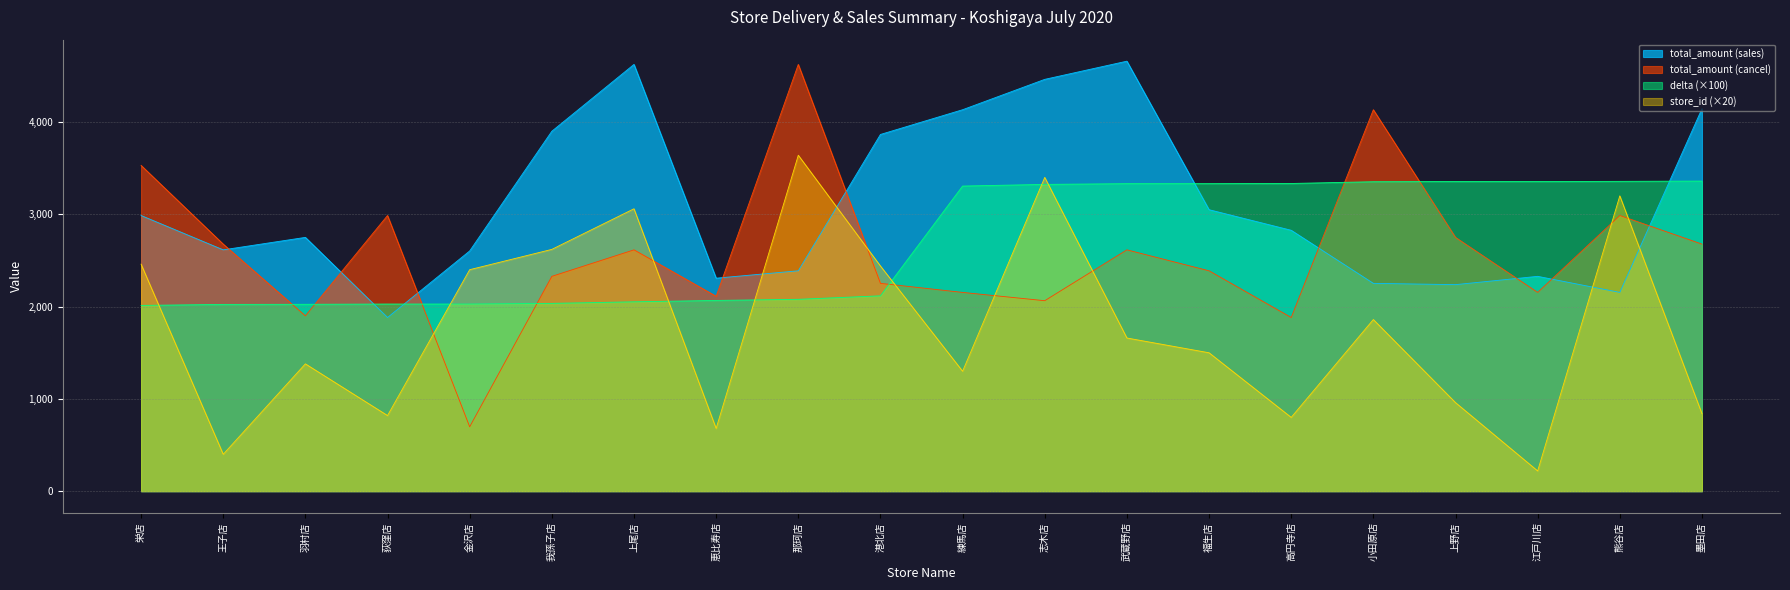

Between 上尾店 and 福生店, which series saw the biggest shift?

total_amount (sales)